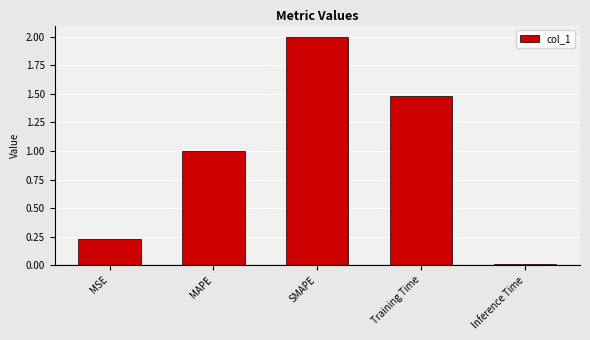

At which category does the chart reach its minimum across all series?

Inference Time